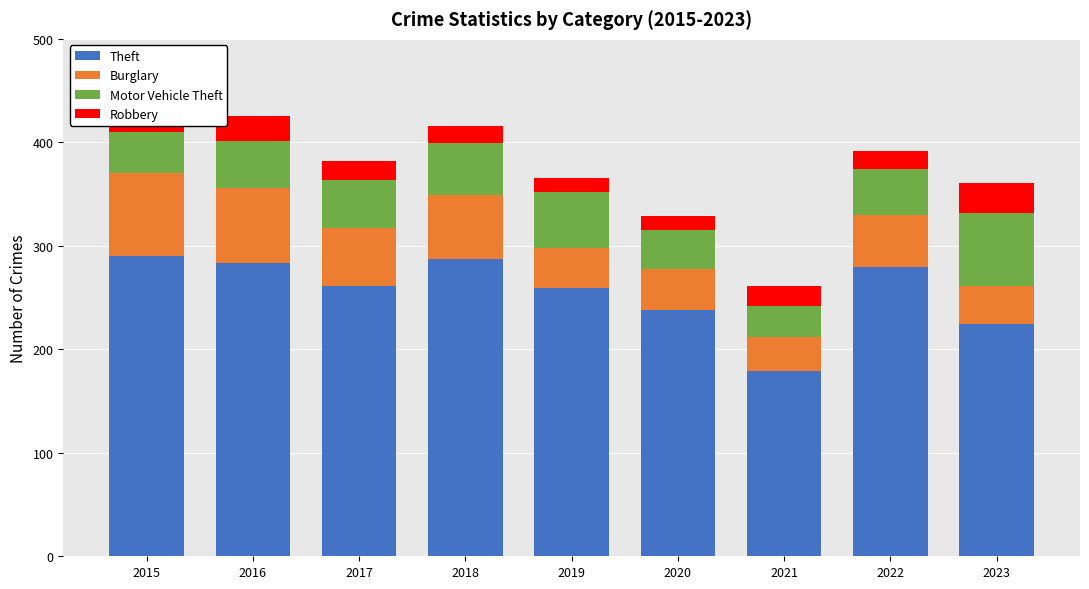

The Theft series shows 290 at 2015. True or false?

True